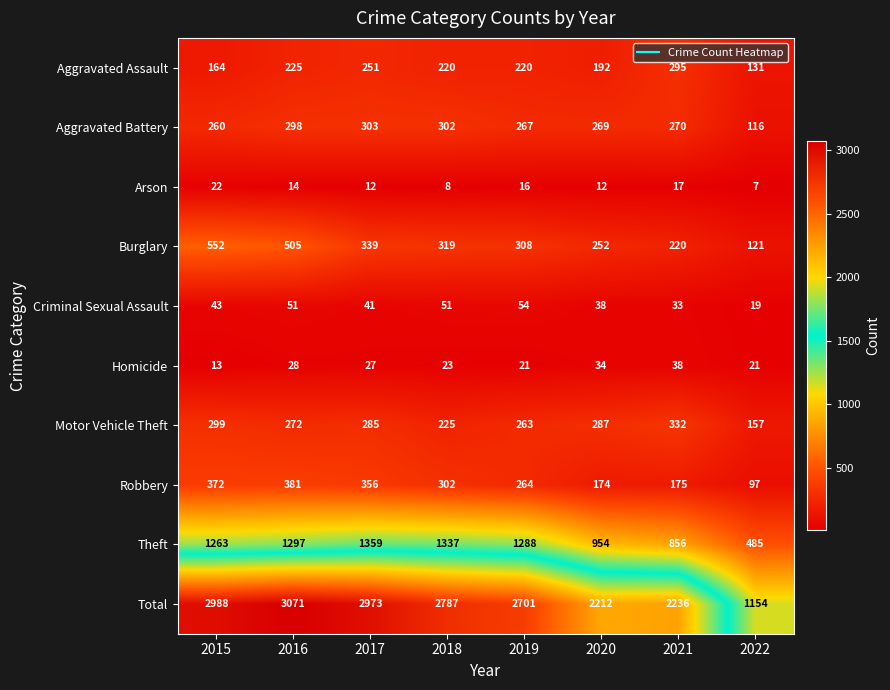

Between 2017 and 2022, which series saw the biggest shift?

Total